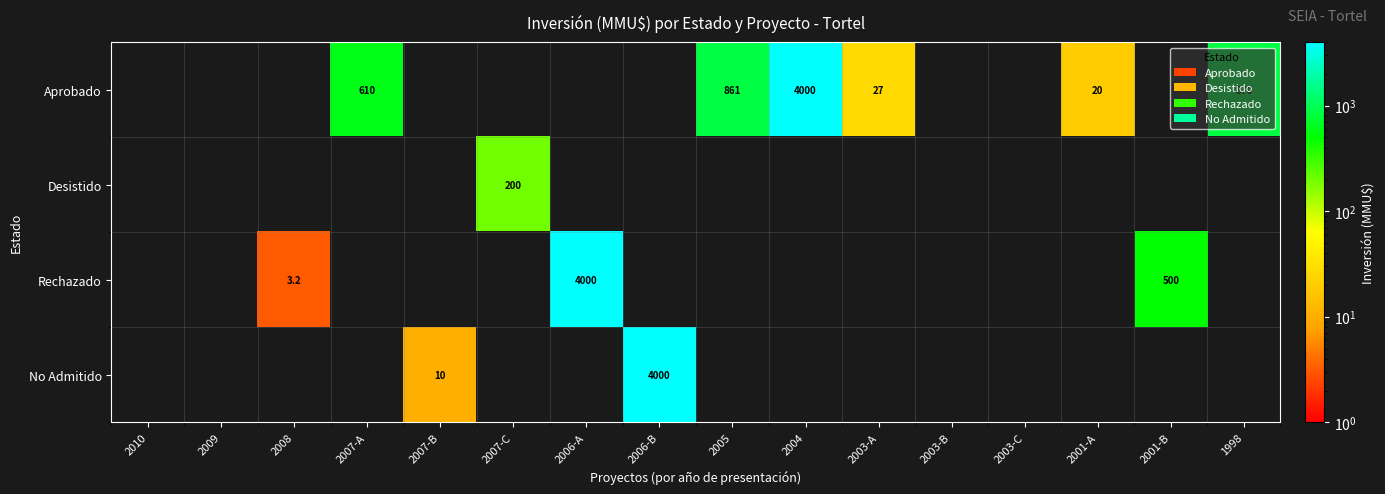

Count the number of data series in this chart.

4